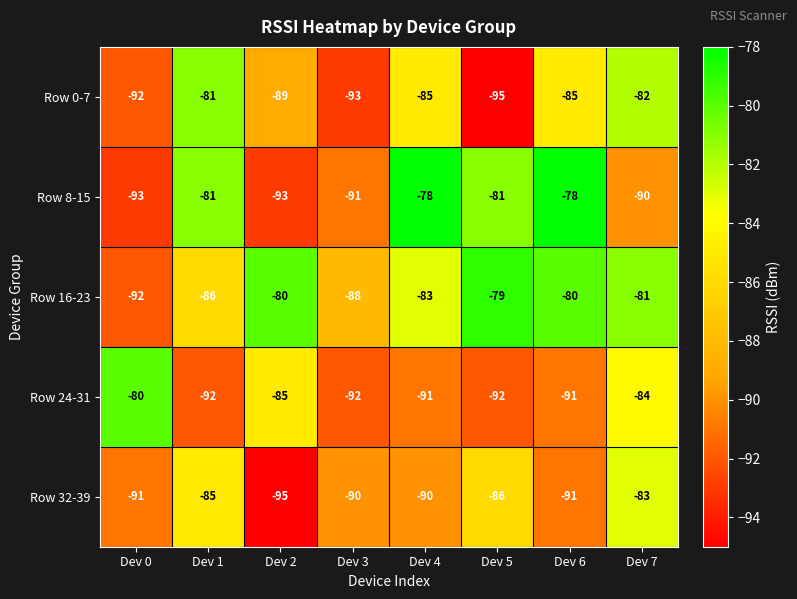

What is the maximum value shown in the chart?

-78